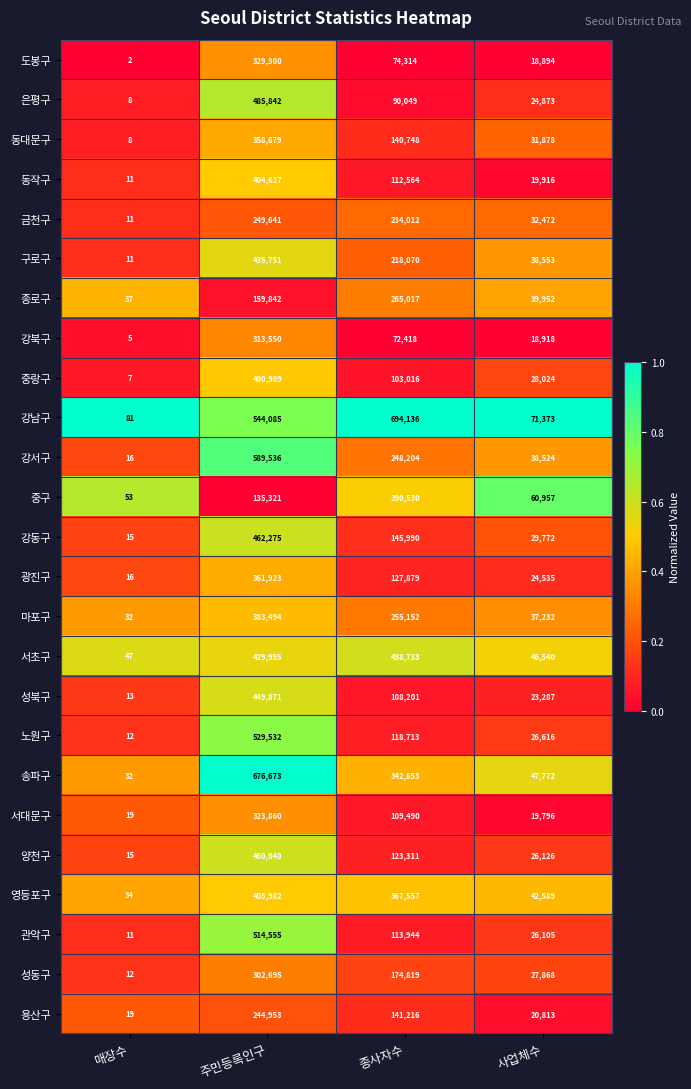

Which series has the widest spread of values?

강남구